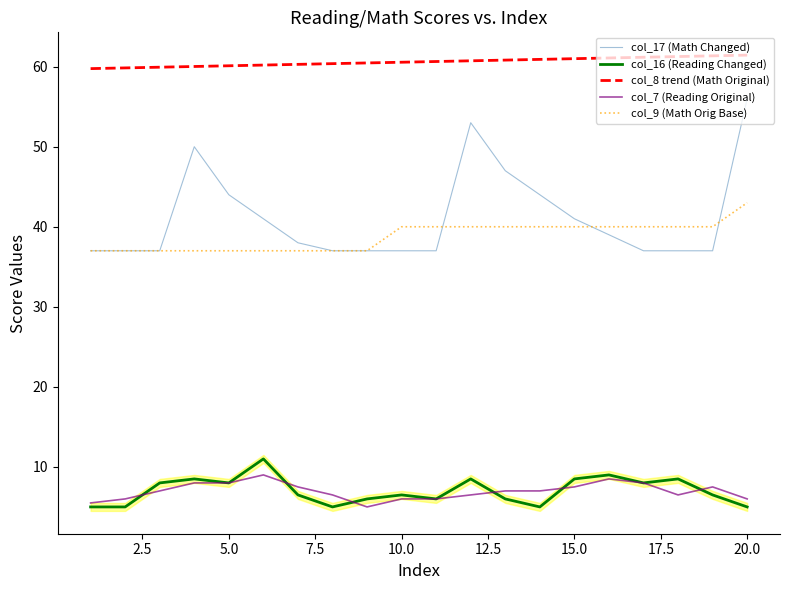

Is it true that col_9 (Math Orig Base) equals 40.0 at 10.0?

True